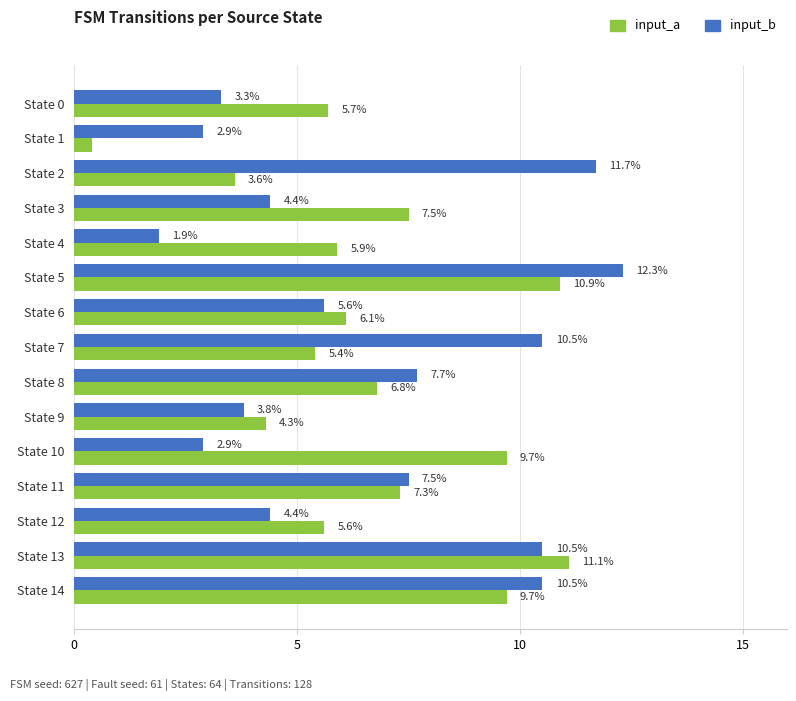

What is the maximum value shown in the chart?

12.3